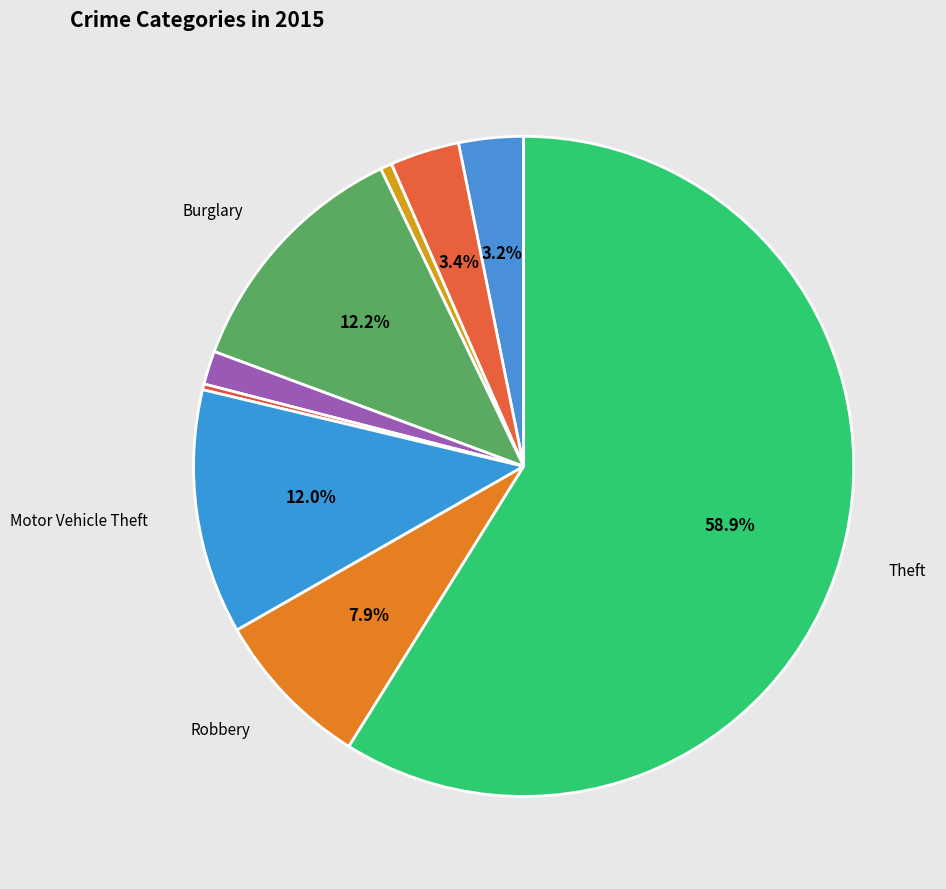

How many segments does this pie chart have?

9